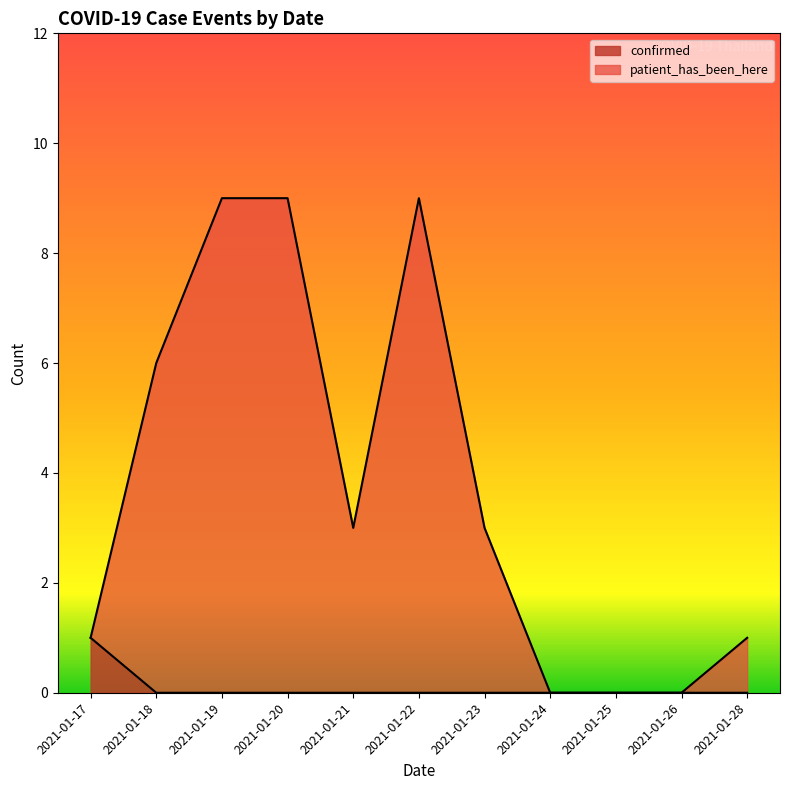

True or false: patient_has_been_here and confirmed cross at least once.

False